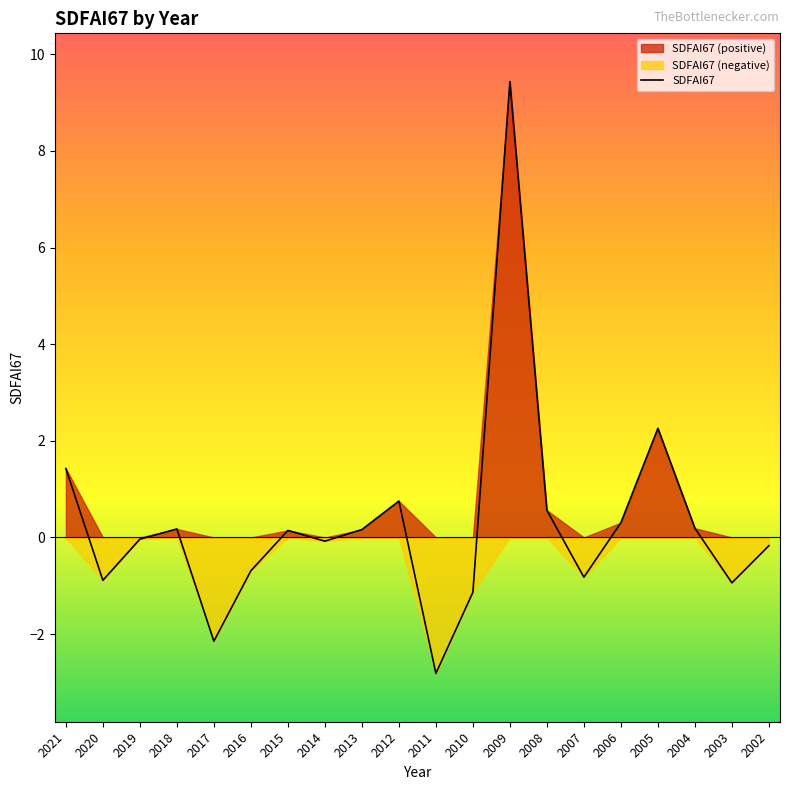

List the labels in order of value, largest first.

2009, 2005, 2021, 2012, 2008, 2006, 2004, 2018, 2013, 2015, 2019, 2014, 2002, 2016, 2007, 2020, 2003, 2010, 2017, 2011